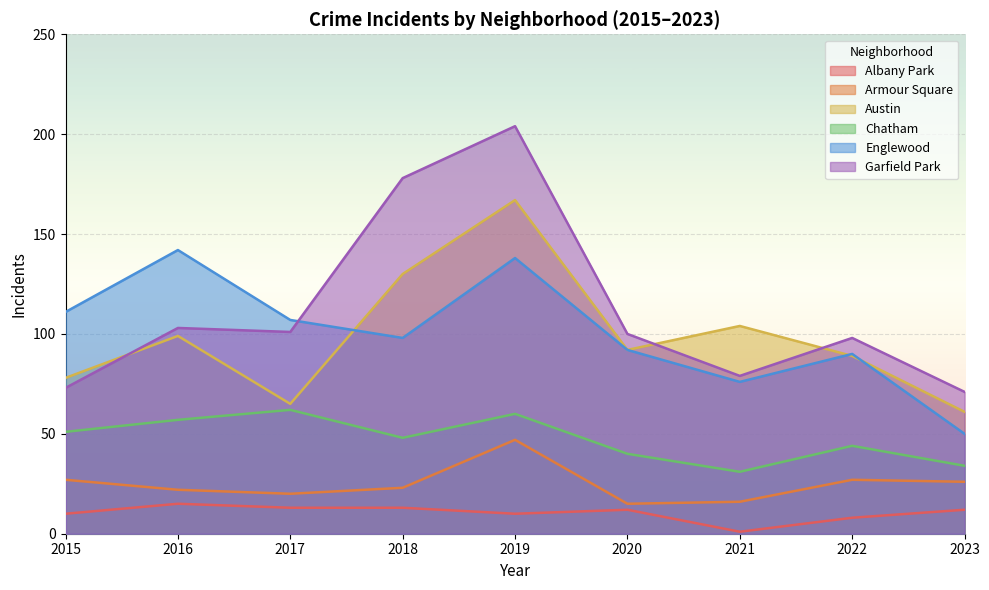

What is the spread (max minus min) of values at 2023?

59